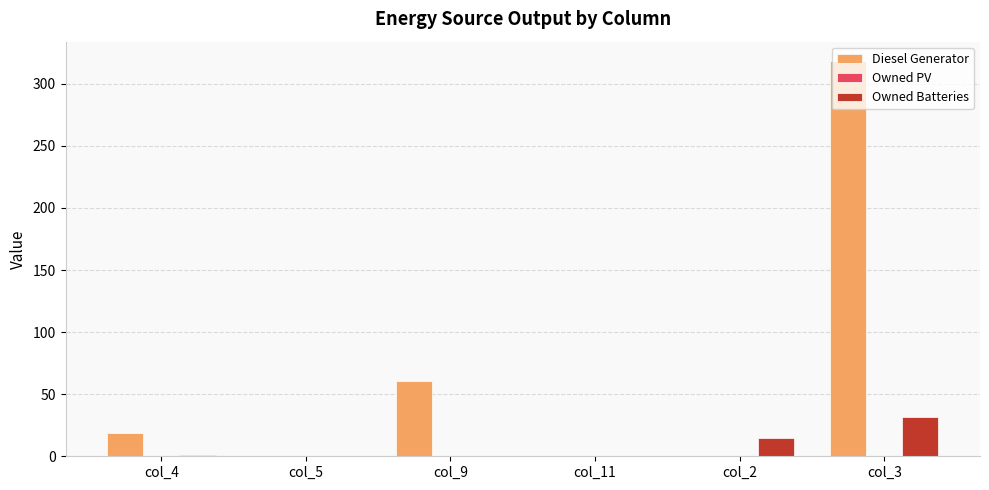

Between col_9 and col_2, which series saw the biggest shift?

Diesel Generator